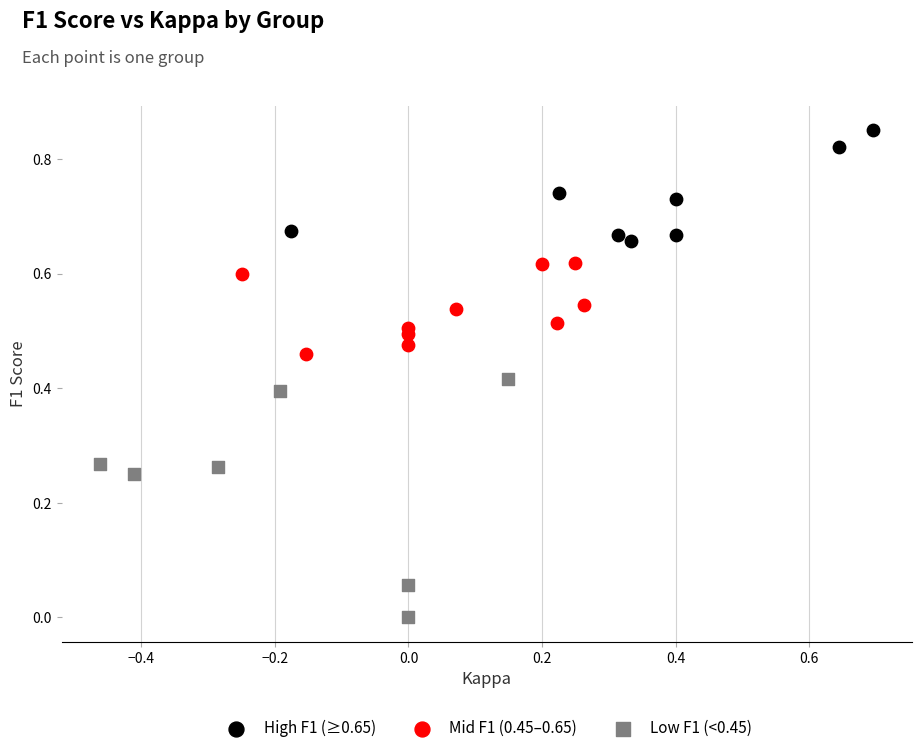

Which series has the widest spread of Y values?

Low F1 (<0.45)